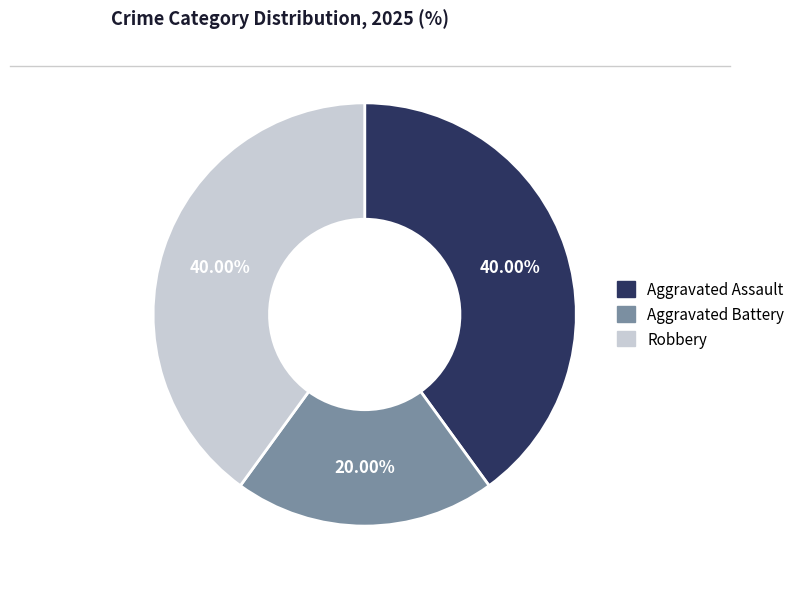

How many segments does this pie chart have?

3